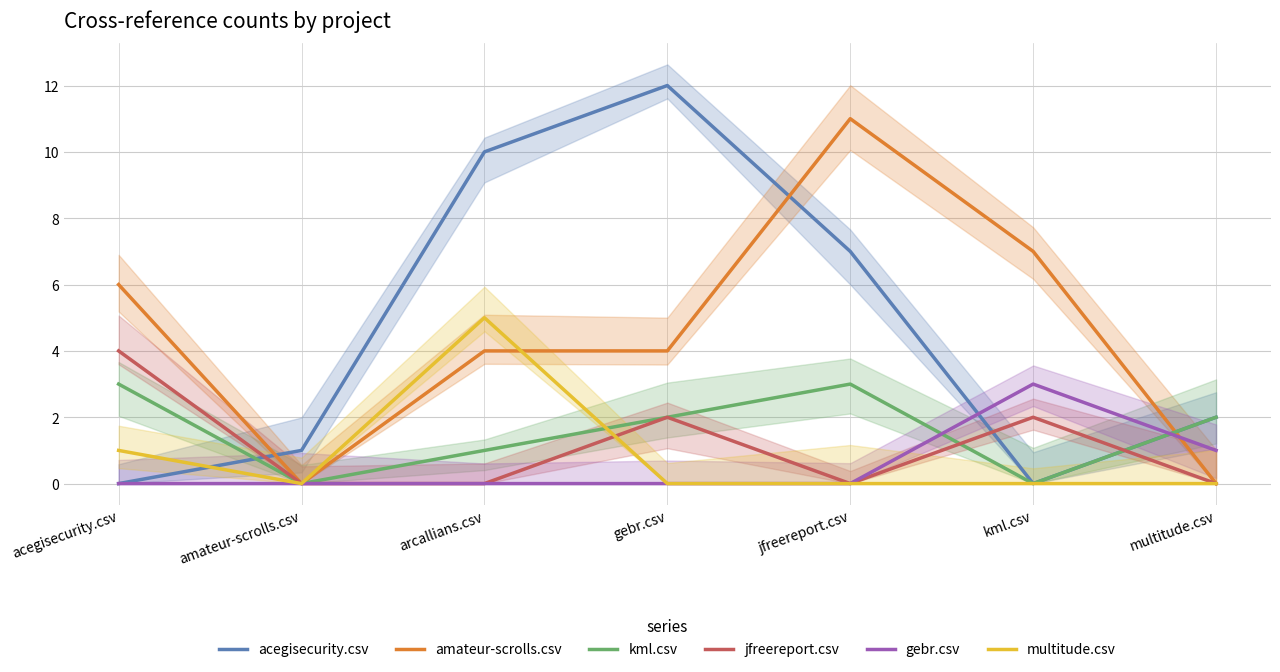

Is it true that amateur-scrolls.csv equals 4 at kml.csv?

False